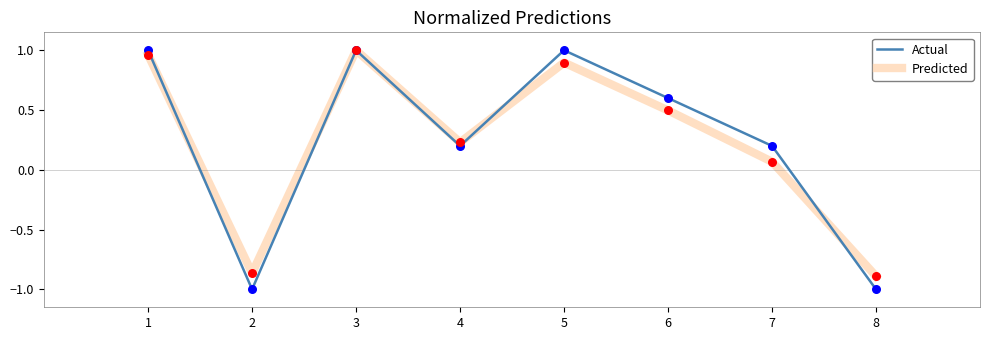

Is the value of Actual at 6 greater than the value of Predicted at 7?

Yes